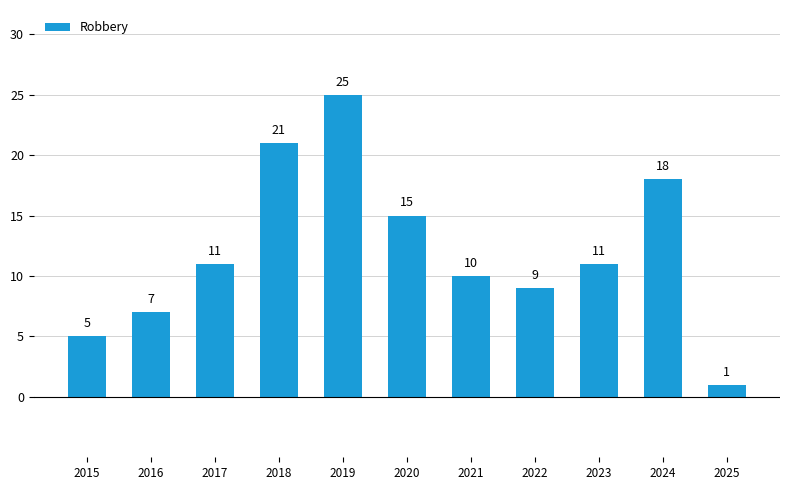

What is the sum of all values?

133